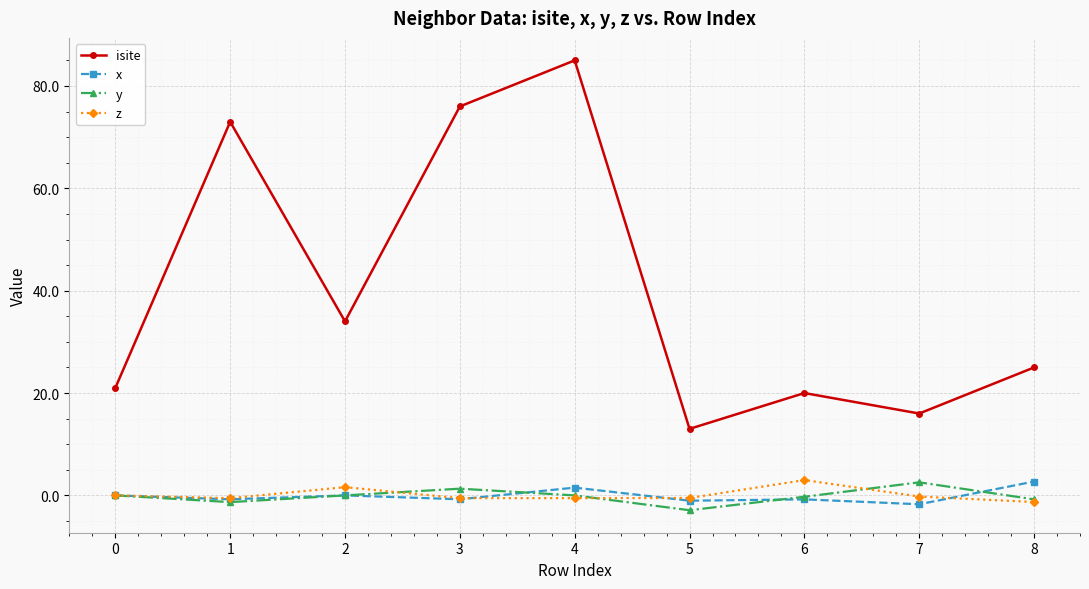

Is it true that x equals 0.0 at 0?

True